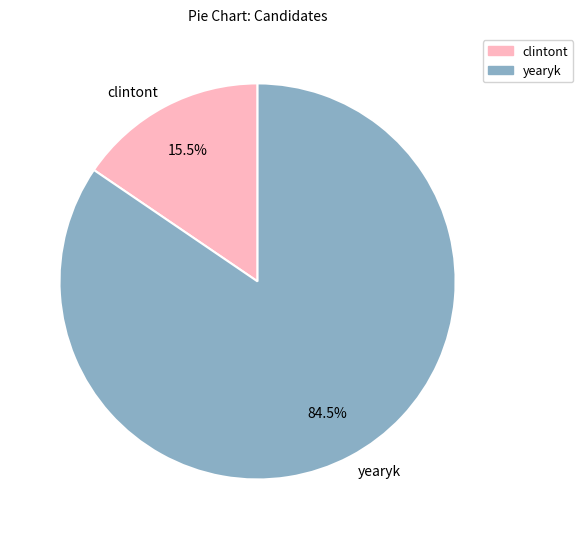

Is clintont the majority of the pie?

No